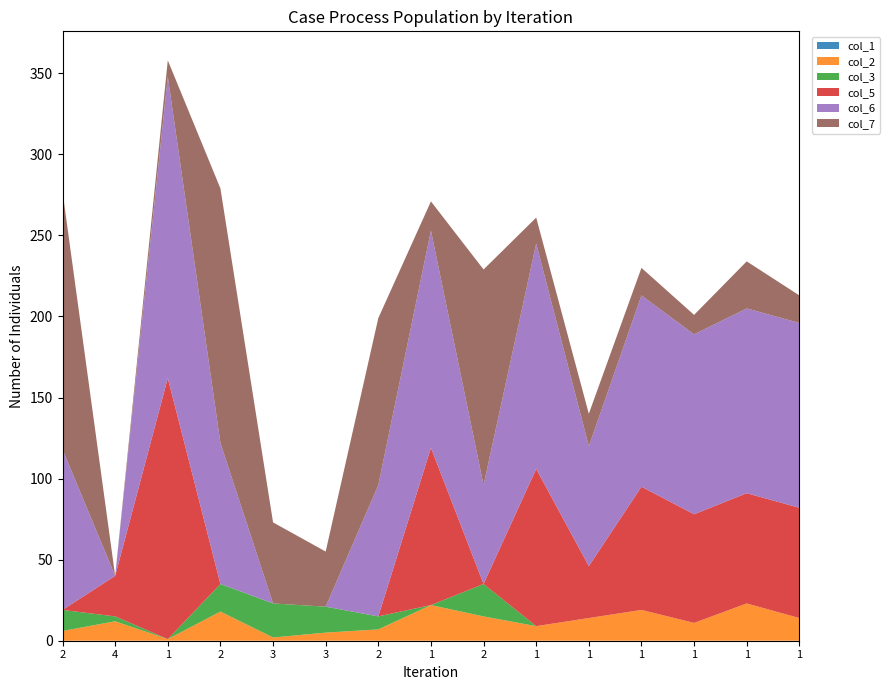

Reading left to right, what are all the values shown in this chart?

col_1: 0	0	0	0	0	0	0	0	0	0	0	0	0	0	0
col_2: 6	12	1	18	2	5	7	22	15	9	14	19	11	23	14
col_3: 13	3	0	17	21	16	8	0	20	0	0	0	0	0	0
col_5: 0	25	161	0	0	0	0	97	0	97	32	76	67	68	68
col_6: 99	0	186	87	0	0	81	134	61	139	74	118	111	114	114
col_7: 159	0	10	157	50	34	103	18	133	16	20	17	12	29	17